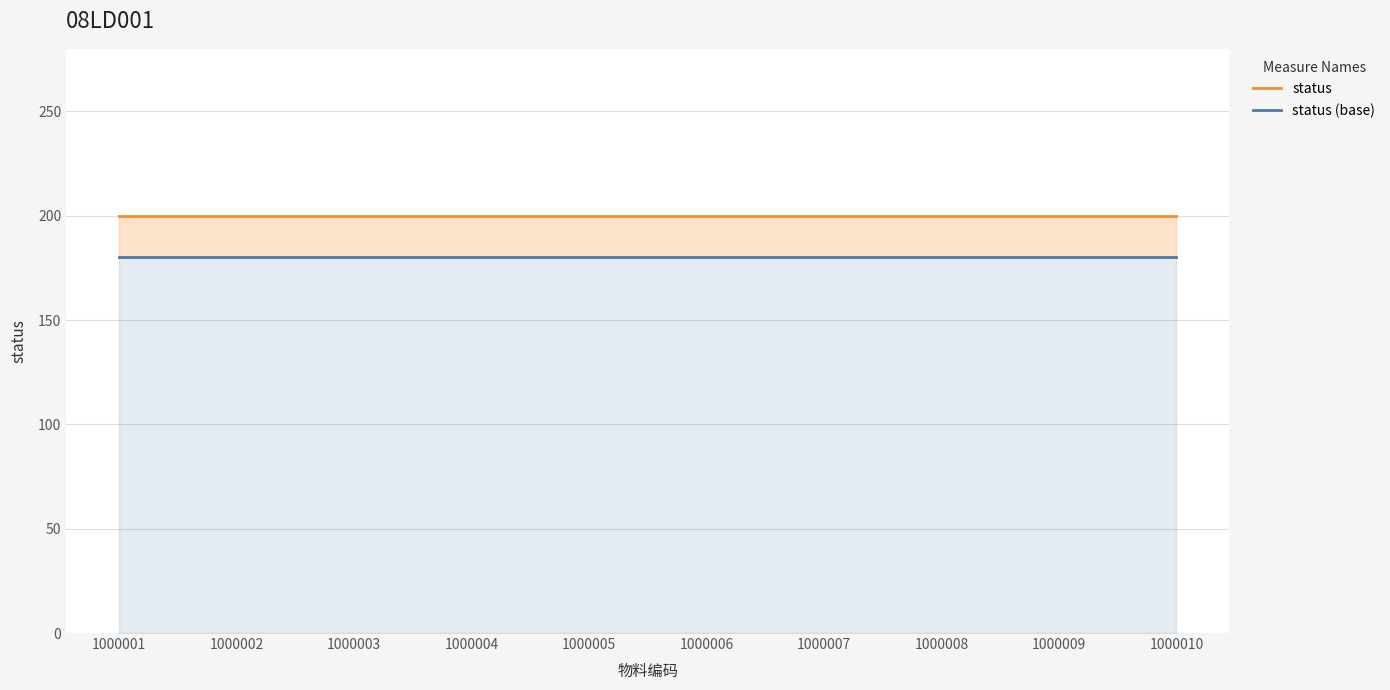

True or false: status (base) and status intersect in this chart.

False